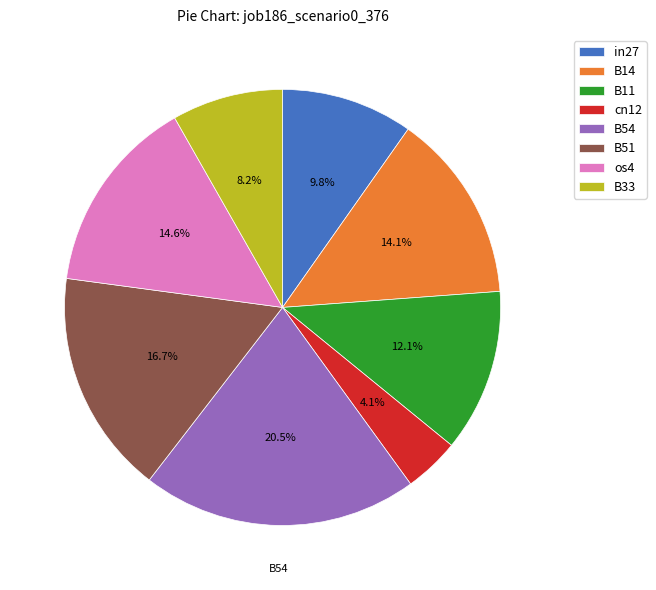

To the nearest percent, what portion does B11 represent?

12%